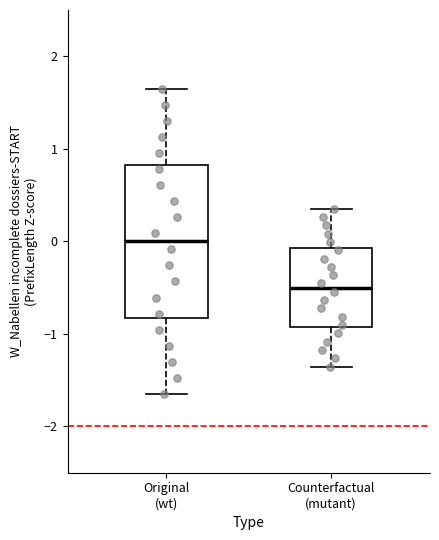

Which box's median line is the highest?

Original (wt)